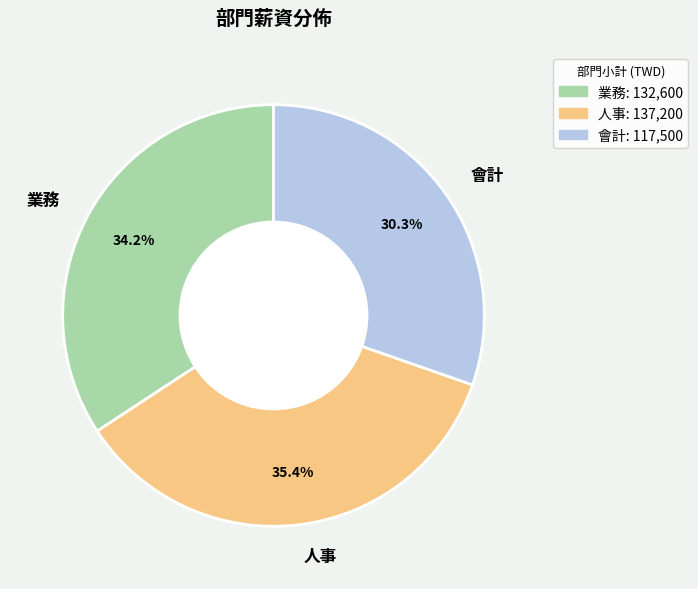

What is the total percentage of 人事 and 業務?

69.7%